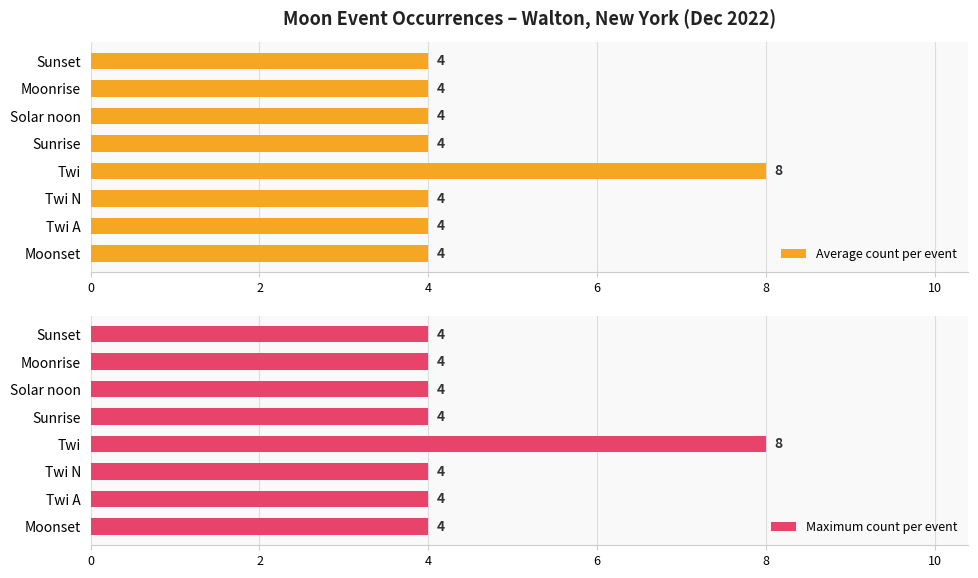

What is the difference between the maximum and second lowest values in the Maximum count per event series?

4